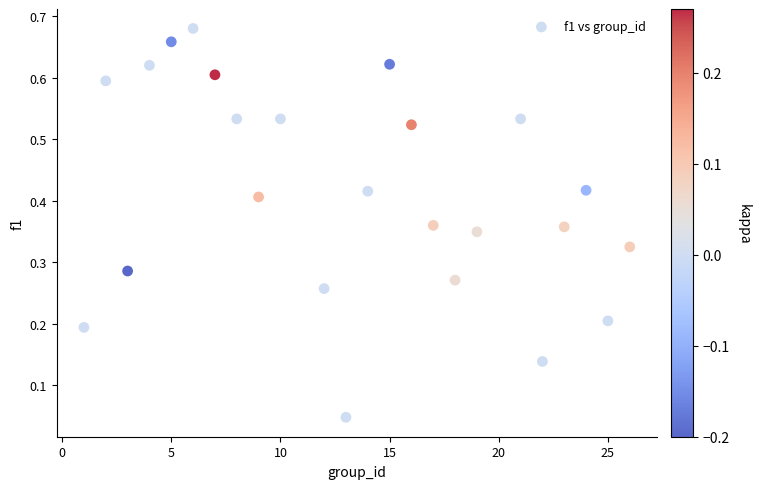

What is the range of X values (max minus min)?

25.0